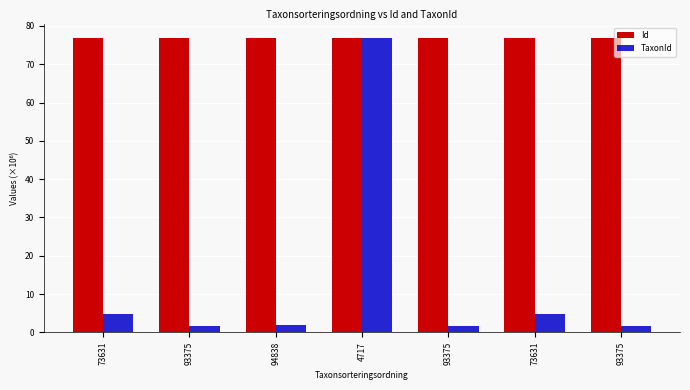

Are the bars grouped side by side (vs. stacked)?

Yes